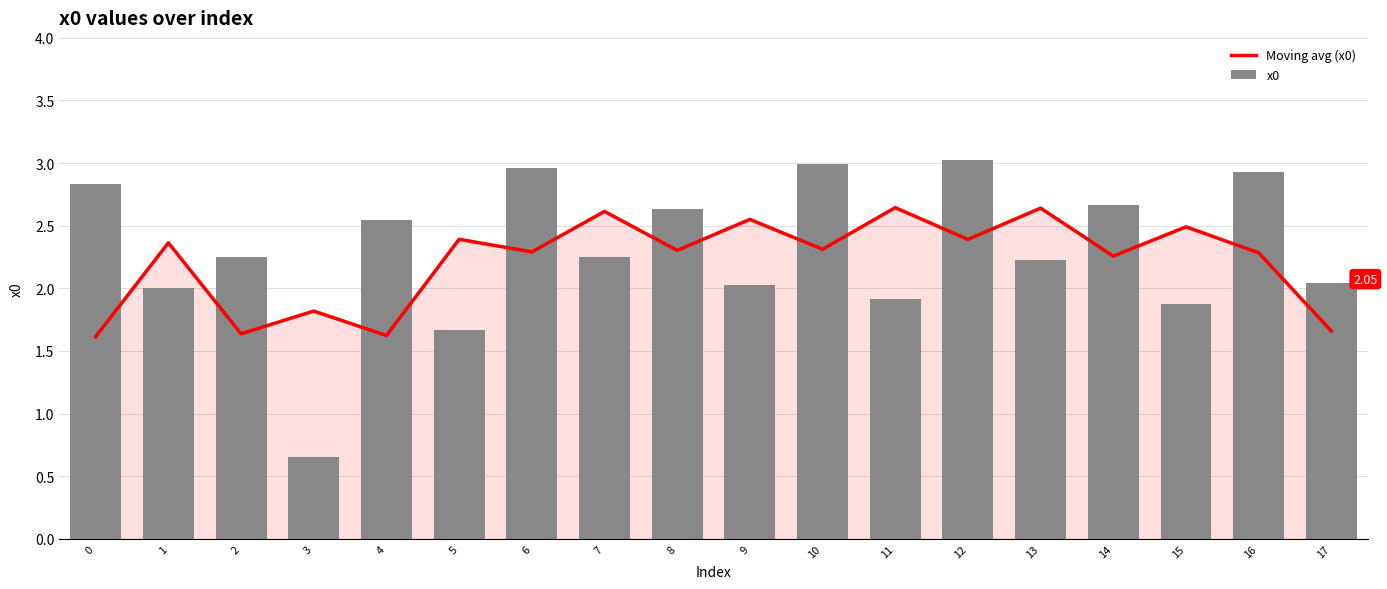

Rank the categories by Moving avg (x0) value from lowest to highest.

0, 4, 2, 17, 3, 14, 16, 6, 8, 10, 1, 12, 5, 15, 9, 7, 13, 11